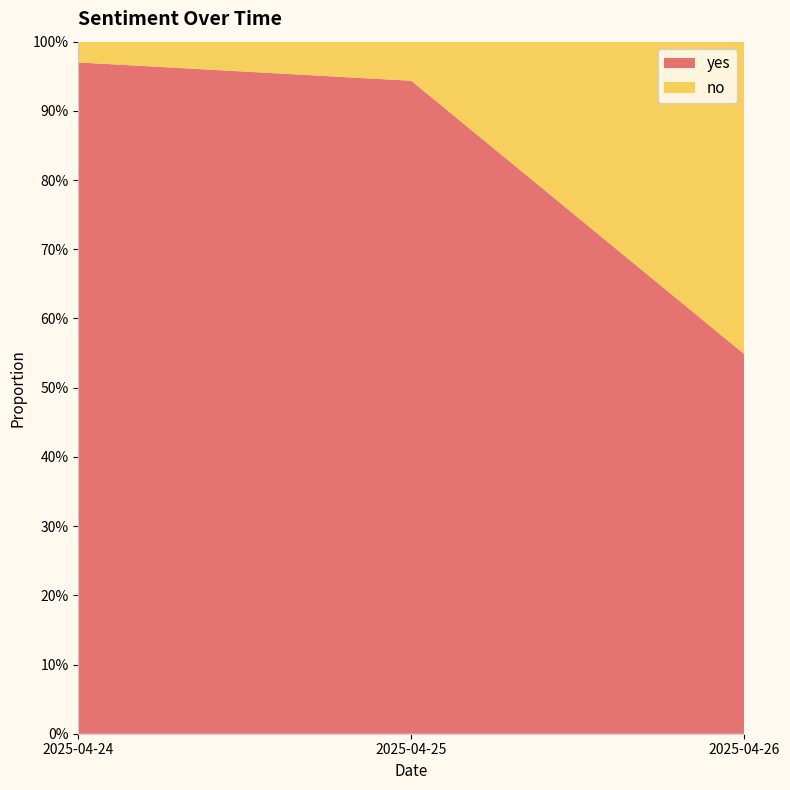

Reading right to left, what are all the values shown in this chart?

yes: 0.5	0.9	1.0
no: 0.5	0.1	0.0